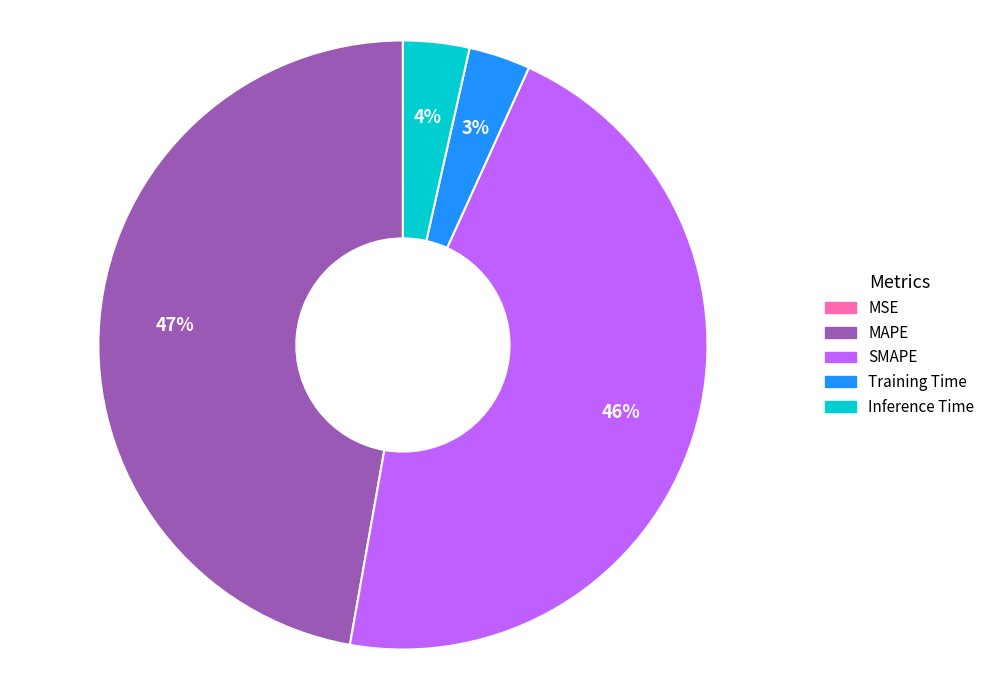

To the nearest percent, what percentage of the pie is SMAPE?

46%